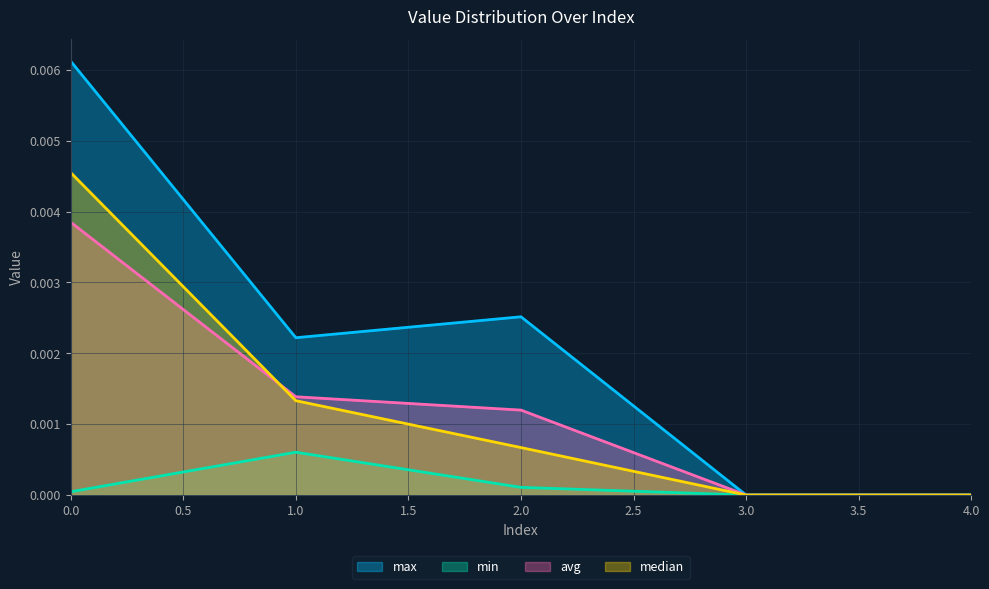

What are all the series names shown in the legend?

max, min, avg, median